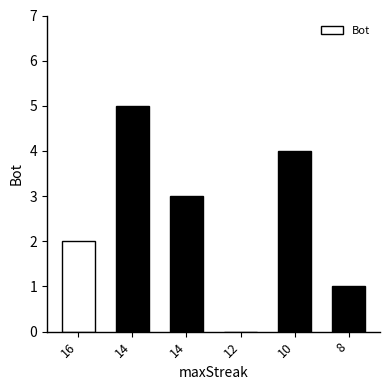

How many values are above zero?

5